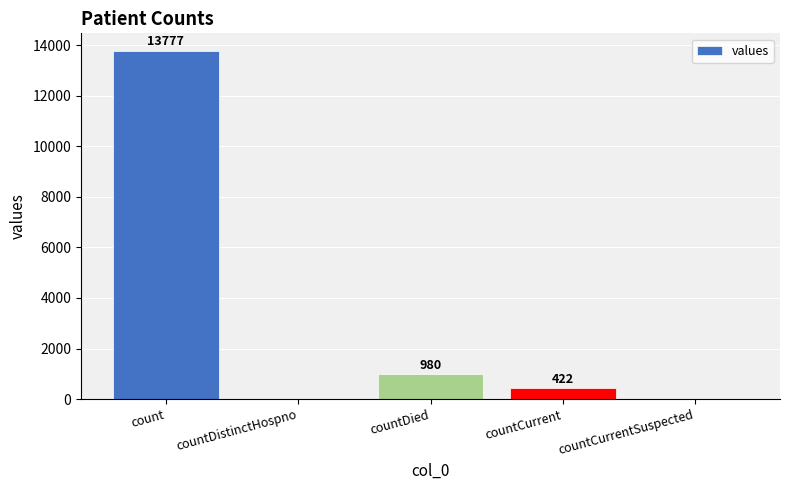

Approximately how many times larger is the value at count compared to countDied?

14.1